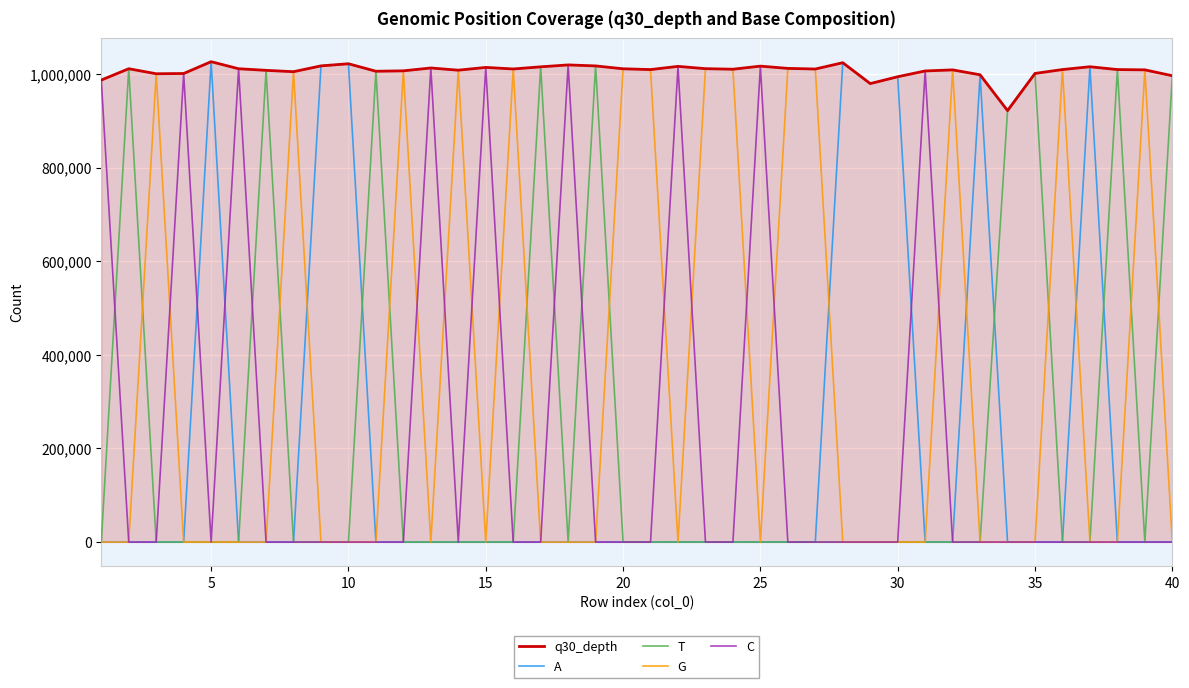

Which series has the largest total across all categories?

q30_depth